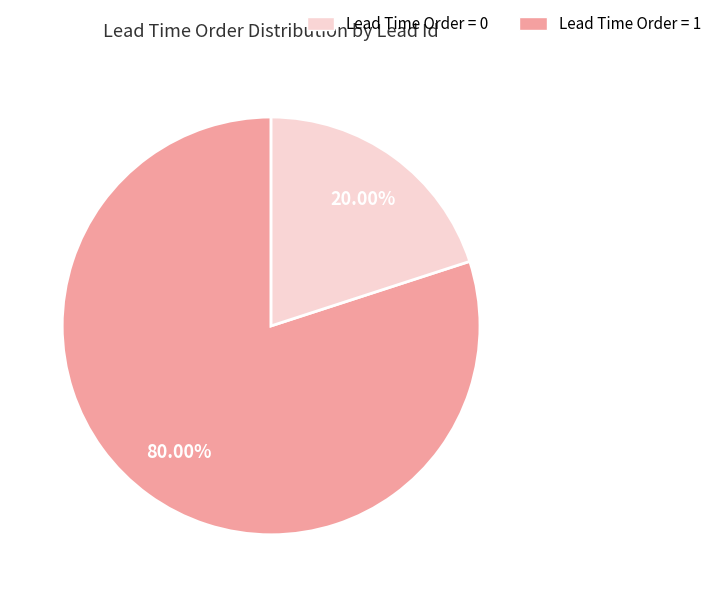

Count the number of slices in the pie.

2